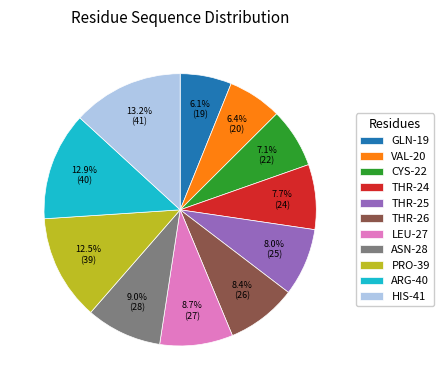

What percentage is the VAL-20 slice, to the nearest percent?

6%